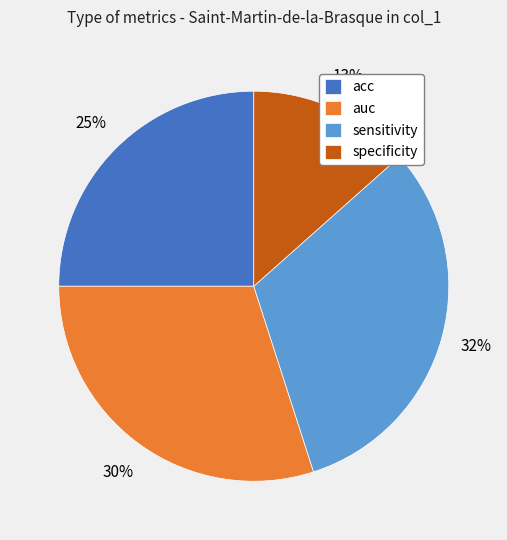

To the nearest percent, what is the combined percentage of sensitivity and specificity?

45%